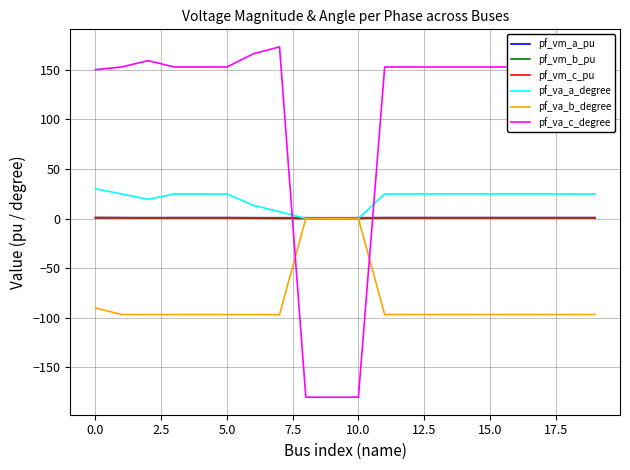

What are all the series names shown in the legend?

pf_vm_a_pu, pf_vm_b_pu, pf_vm_c_pu, pf_va_a_degree, pf_va_b_degree, pf_va_c_degree